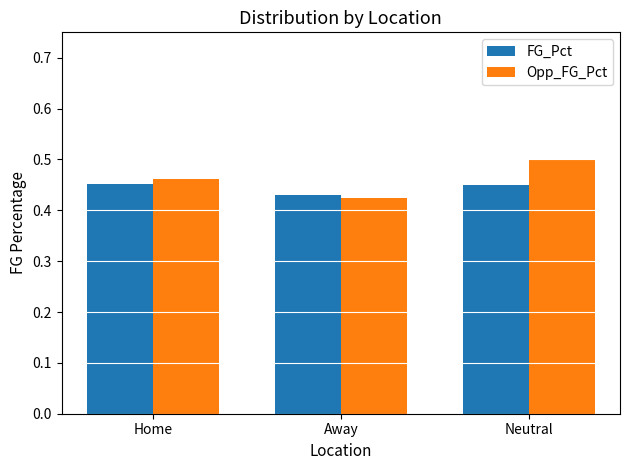

Which series has the largest total across all categories?

Opp_FG_Pct